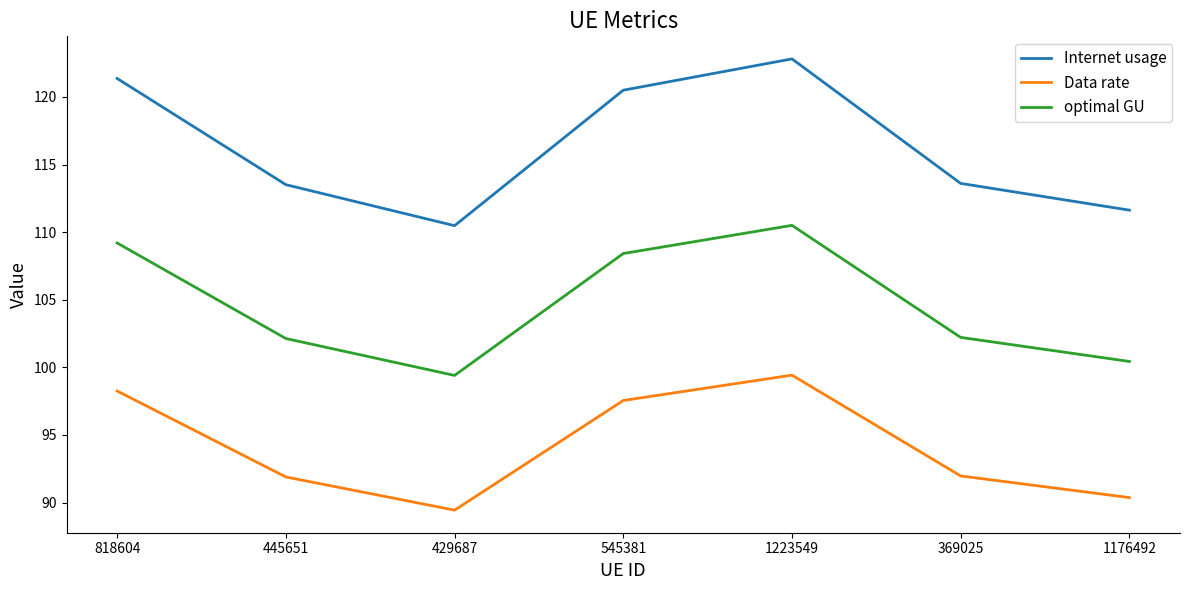

Does the chart have visible grid lines?

No